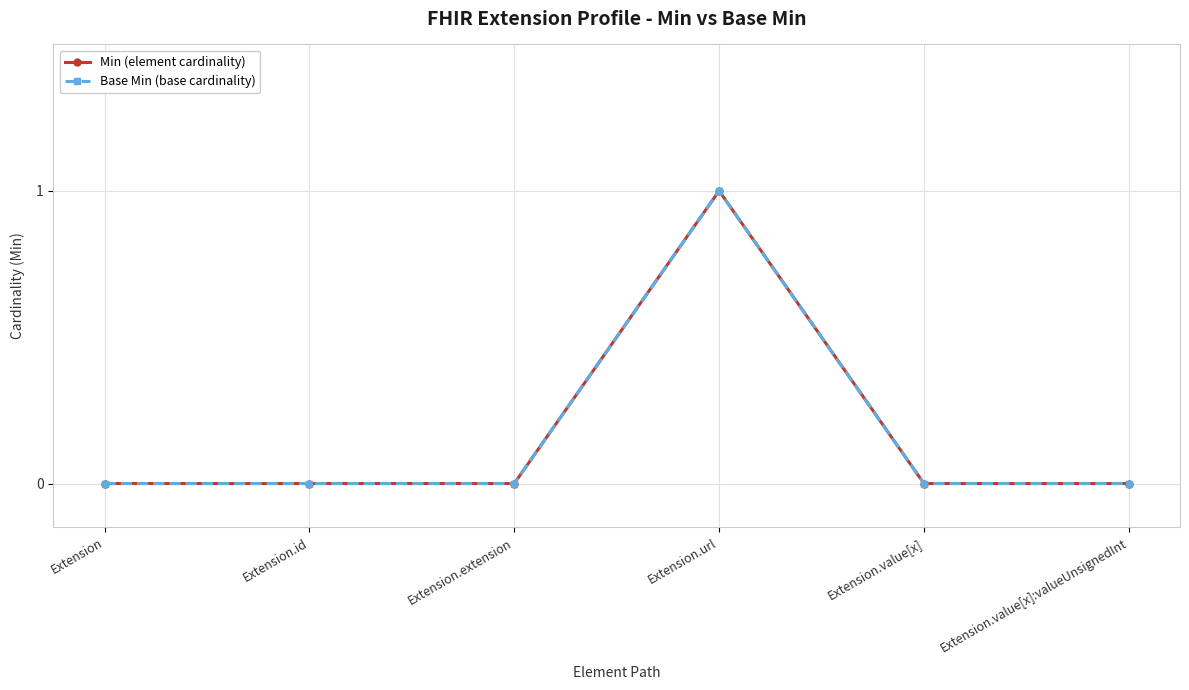

Does the chart display data point markers on the line(s)?

Yes